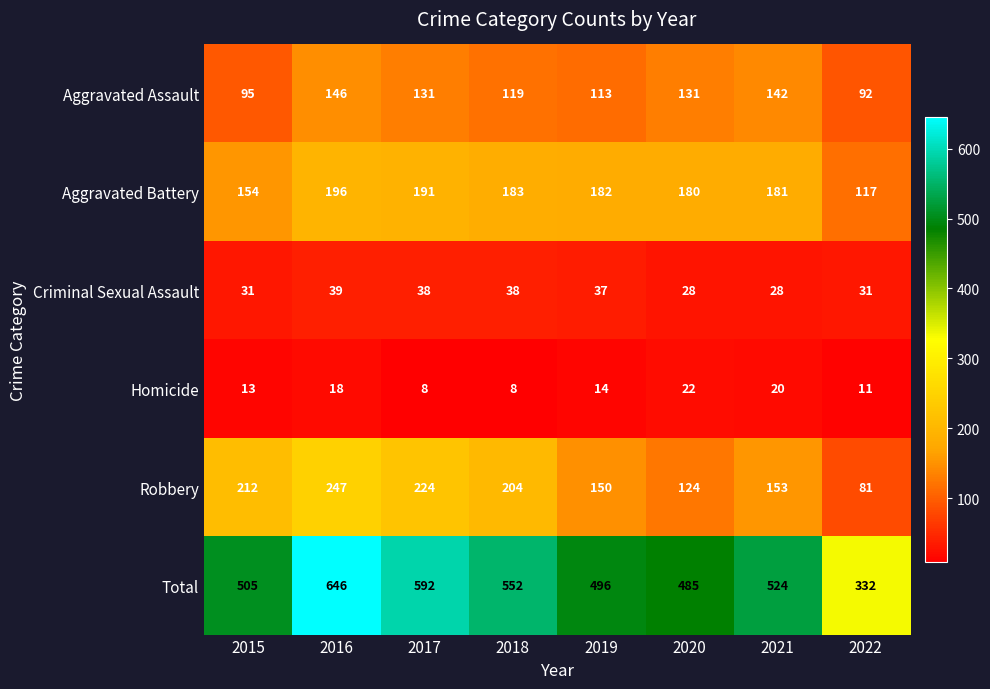

At 2022, list the series in order from largest to smallest.

Total, Aggravated Battery, Aggravated Assault, Robbery, Criminal Sexual Assault, Homicide